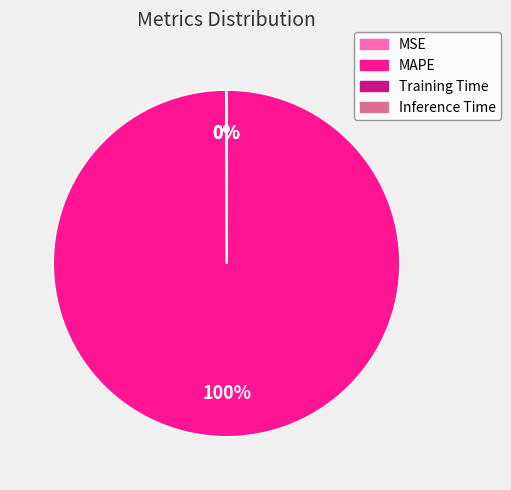

Which category has the biggest portion of the pie?

MAPE